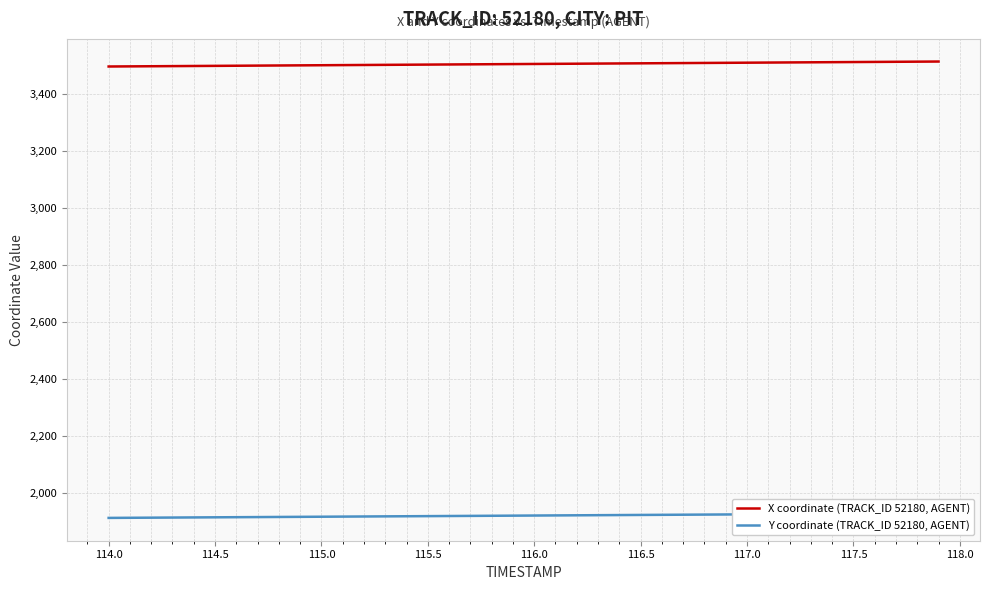

How many lines are shown in the chart?

2